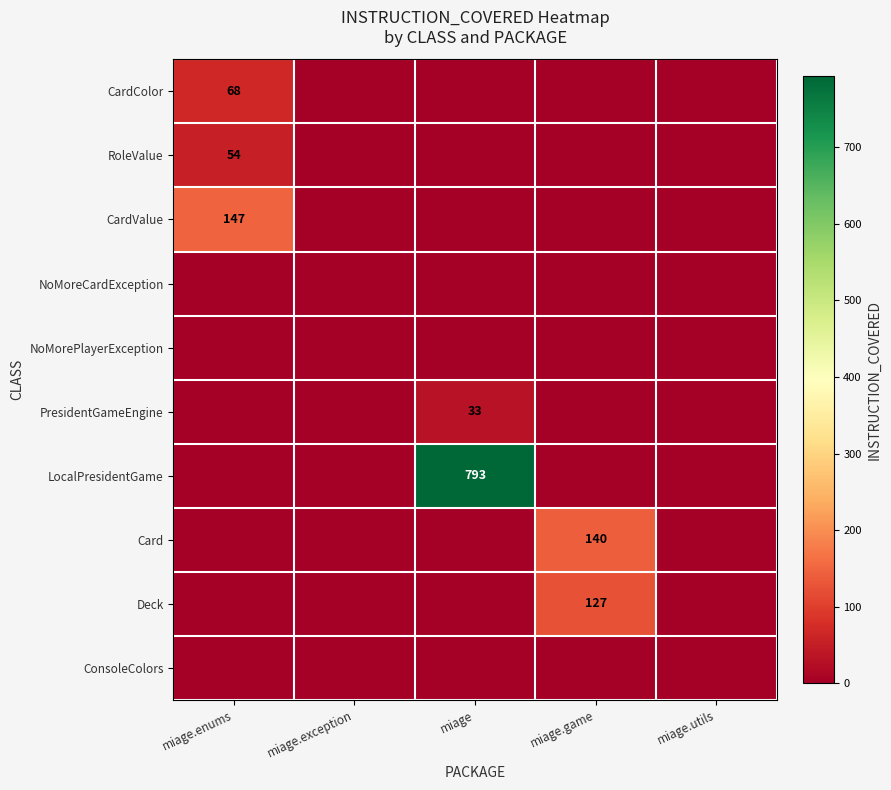

True or false: CardColor has a value of 41 at miage.enums.

False